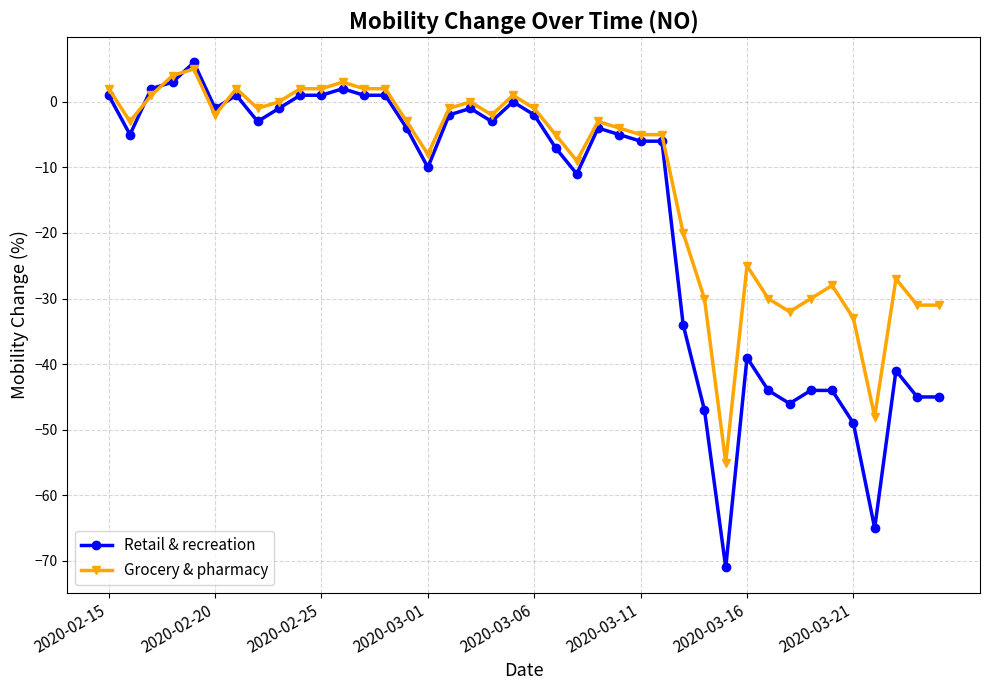

What is the difference between the second highest and minimum values in the Grocery & pharmacy series?

59